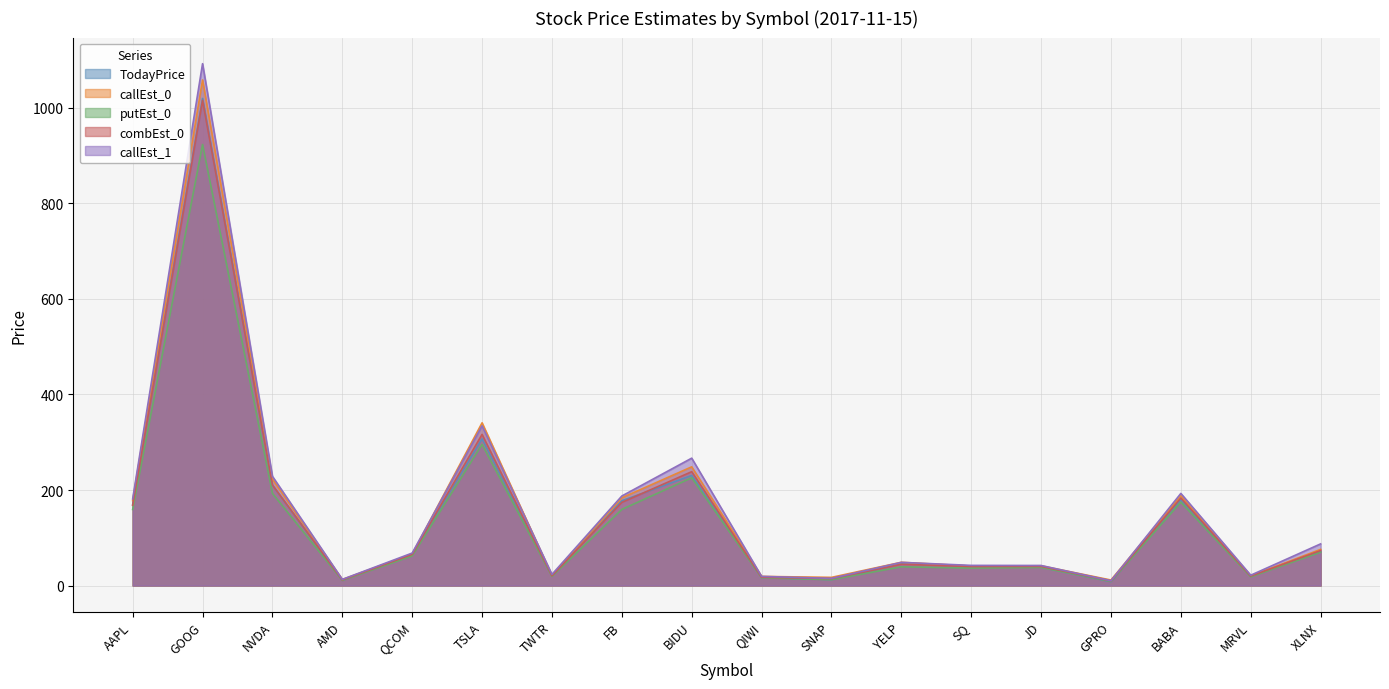

Read the callEst_1 value at GOOG.

1092.6